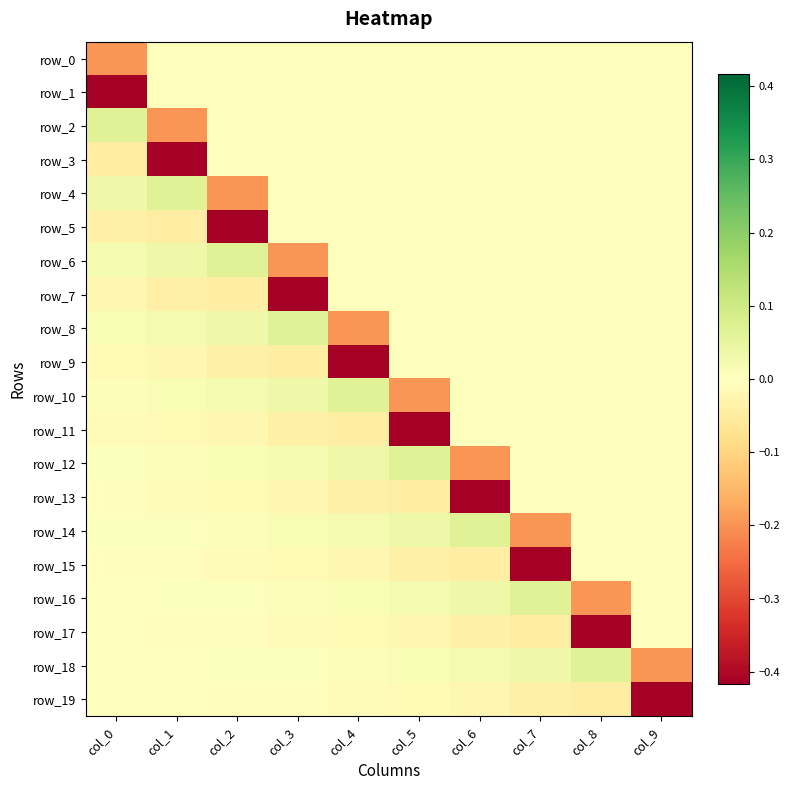

How many values in row_11 are below zero?

6